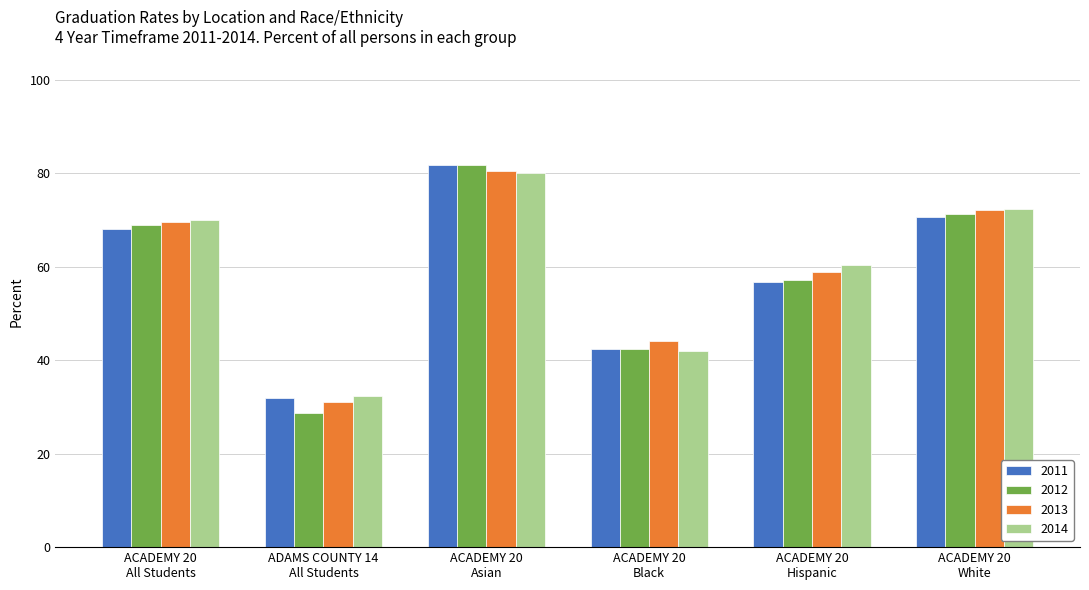

What is the minimum value shown in the chart?

28.7